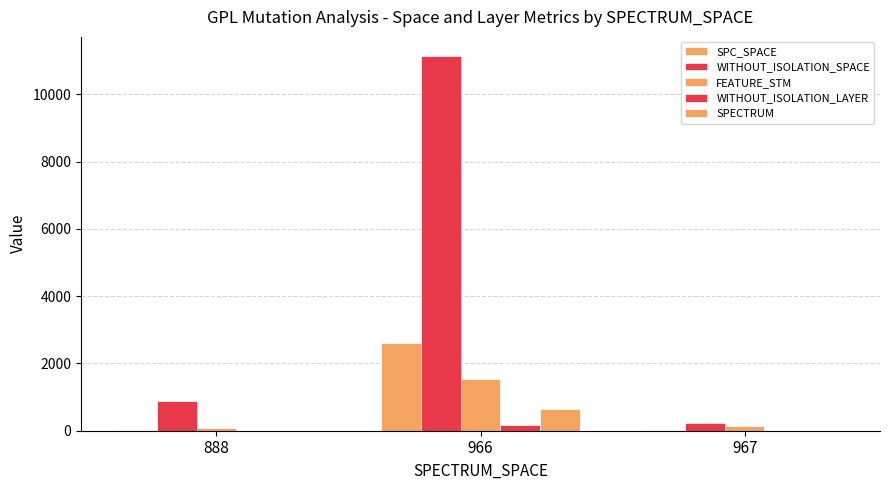

How many groups of bars are there?

3